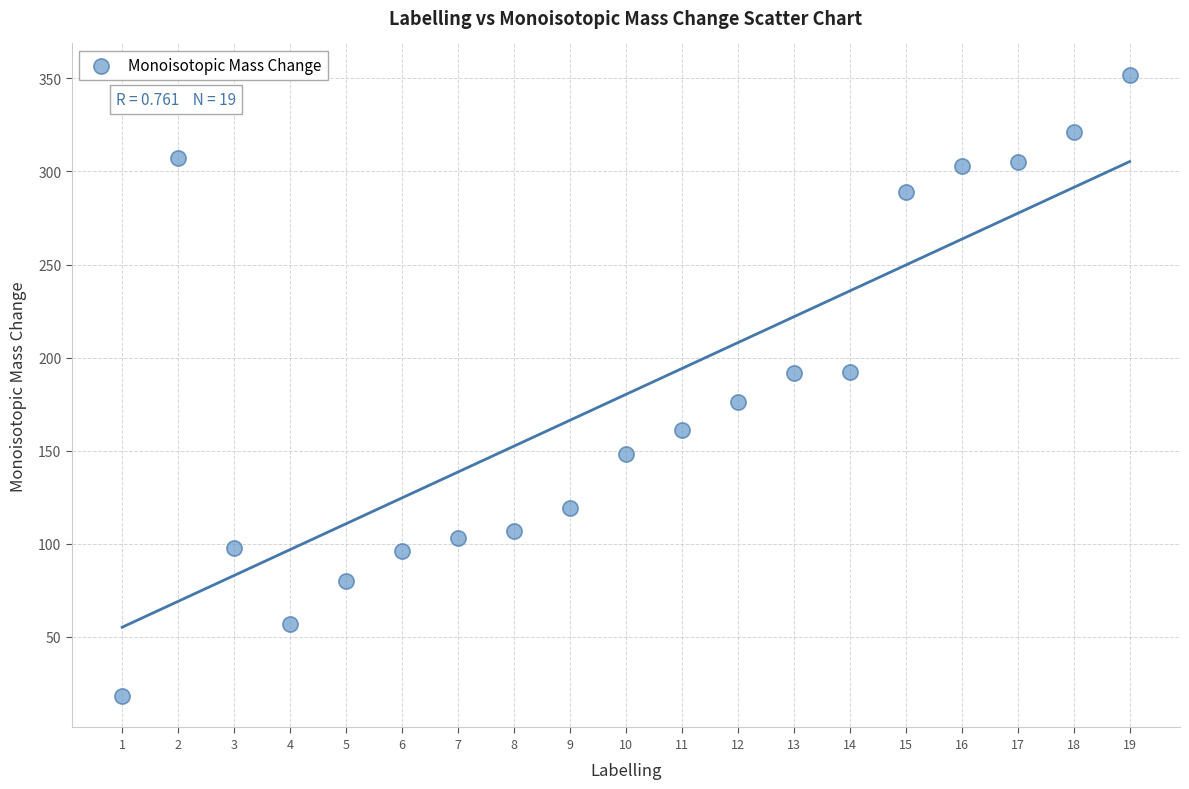

What is the range of X values (max minus min)?

18.0